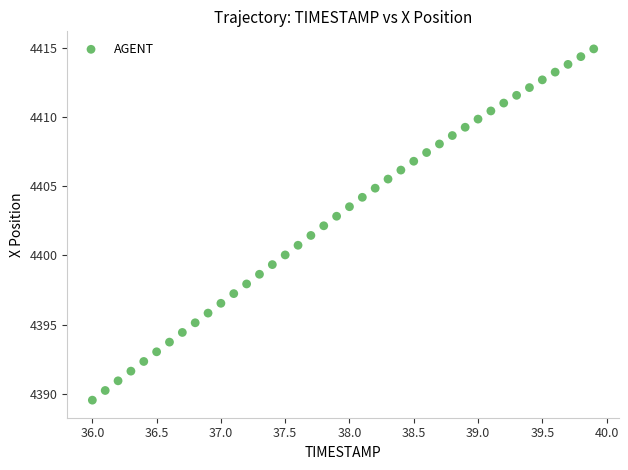

What is the range of Y values (max minus min)?

25.4